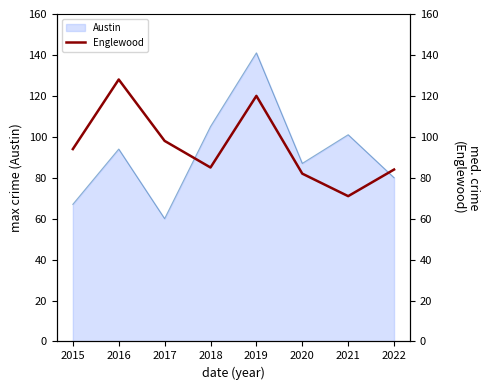

Is it true that Austin equals 34 at 2016?

False